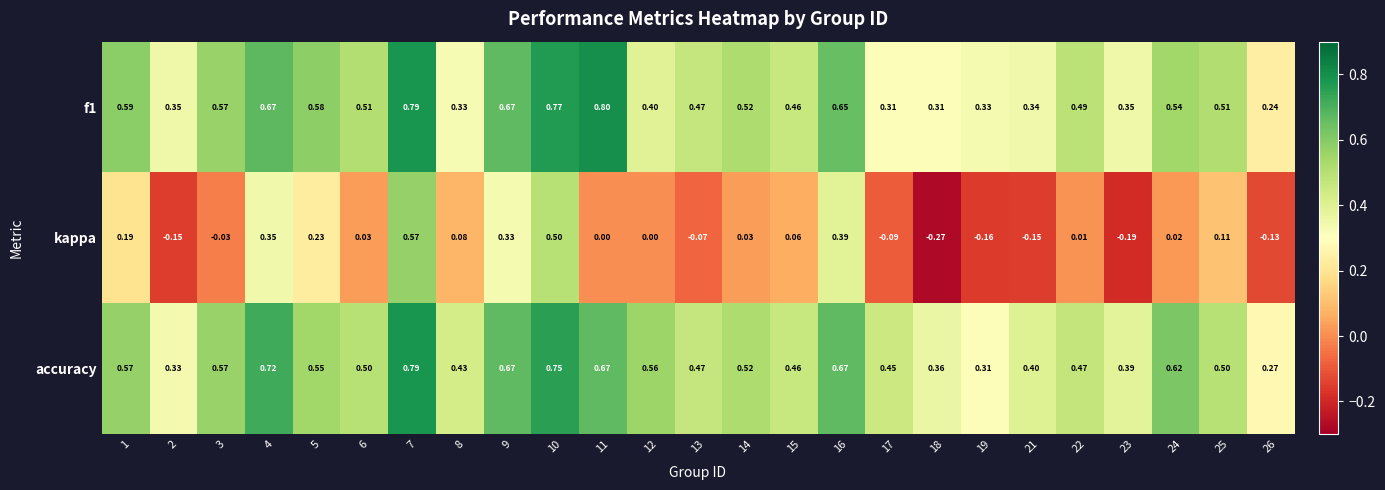

Which series has the largest range (max minus min)?

kappa